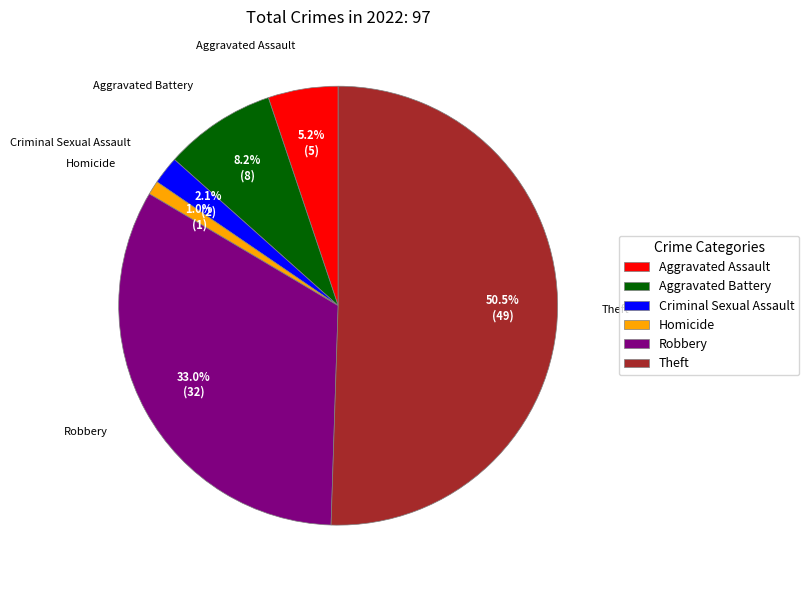

Approximately how many times larger is the value at Robbery compared to Aggravated Battery?

4.0